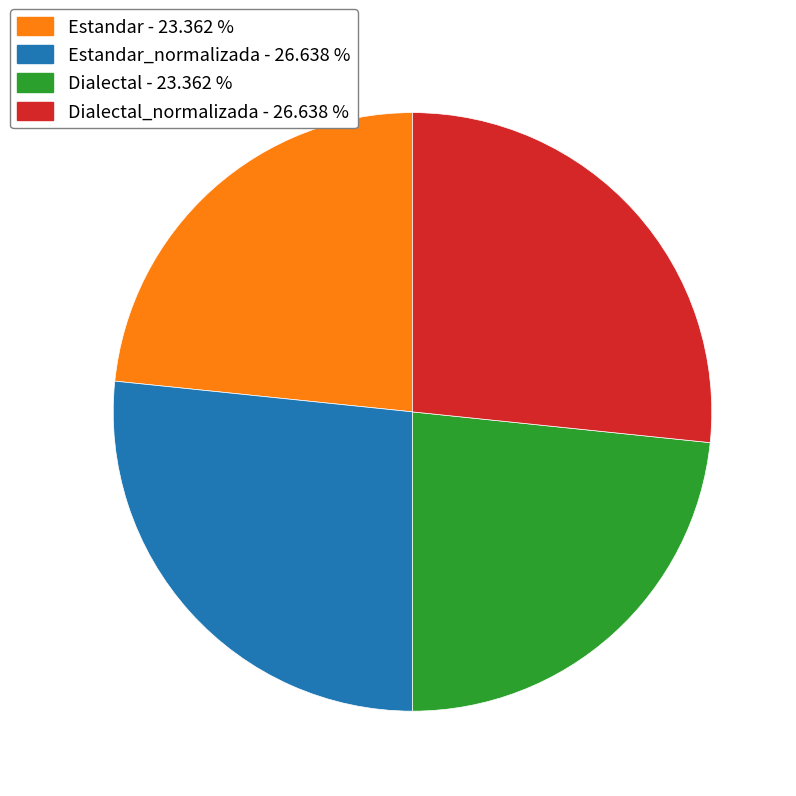

Is there any slice that represents more than half of the pie?

No